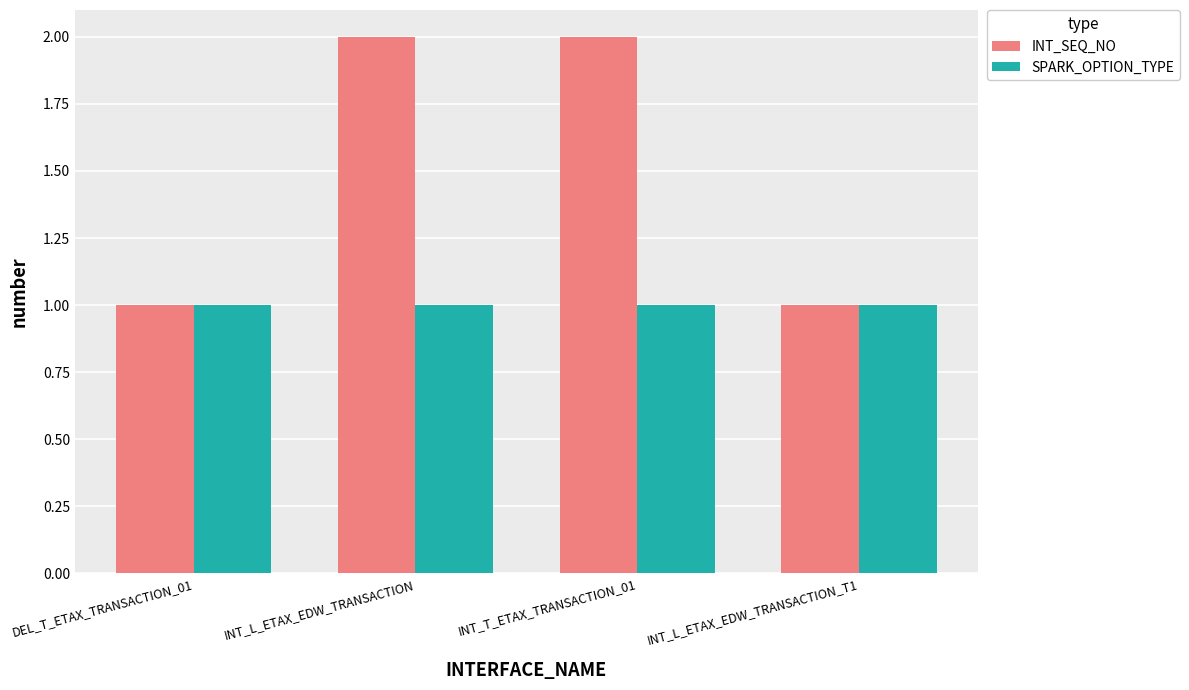

Which series has the largest total across all categories?

INT_SEQ_NO